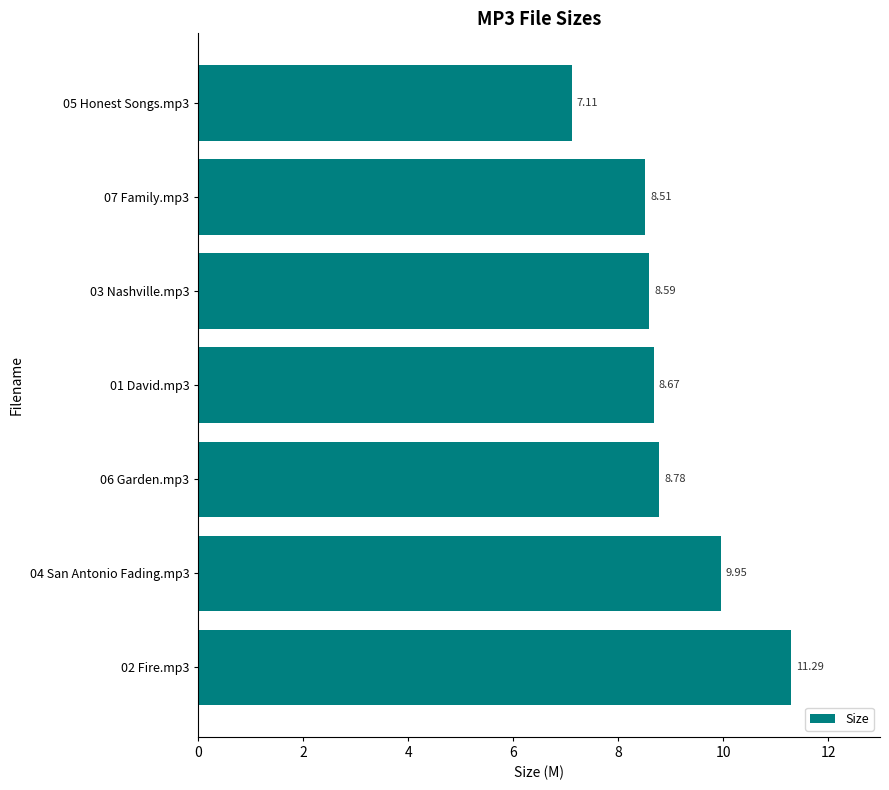

What is the difference between the second highest and minimum values?

2.8